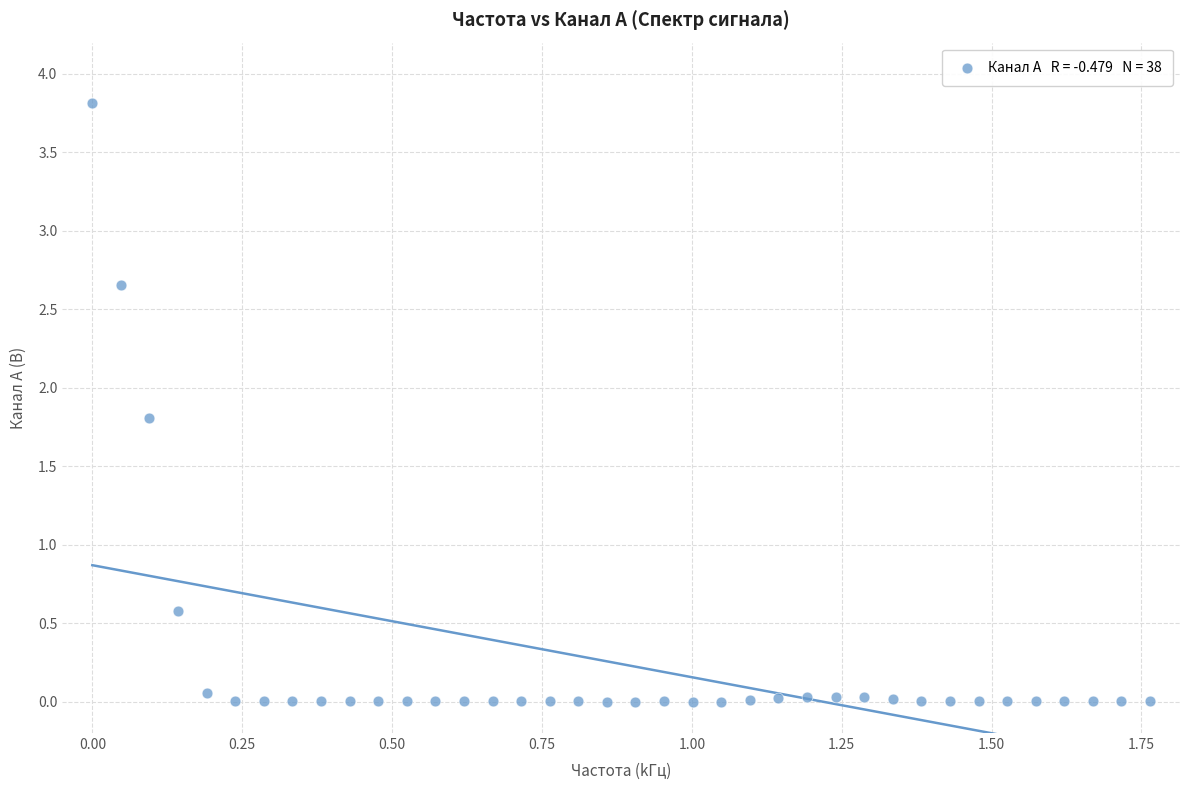

What Y value in the scatter plot is closest to 1?

0.6